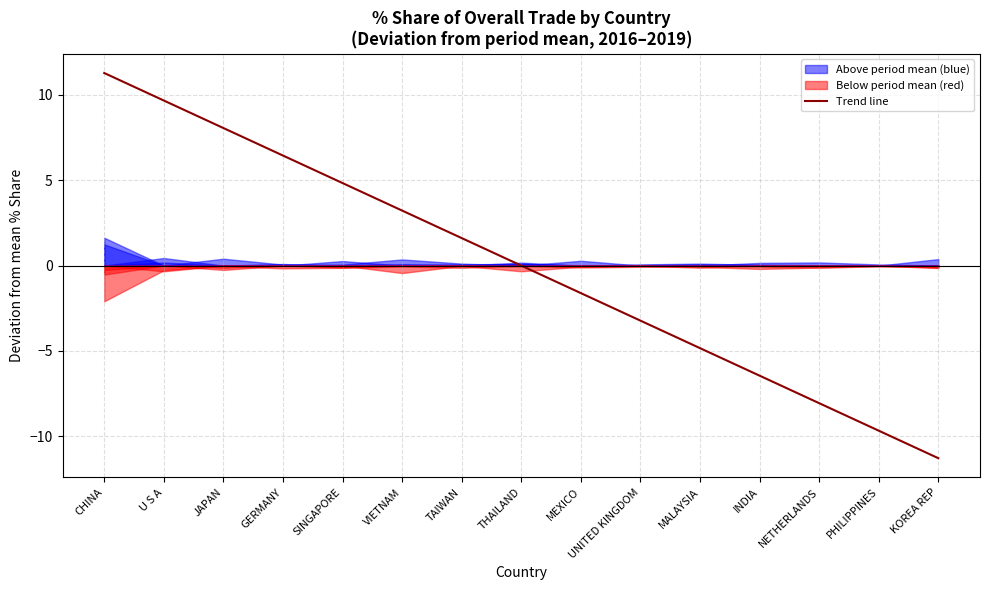

Which category has the highest value across all series?

CHINA